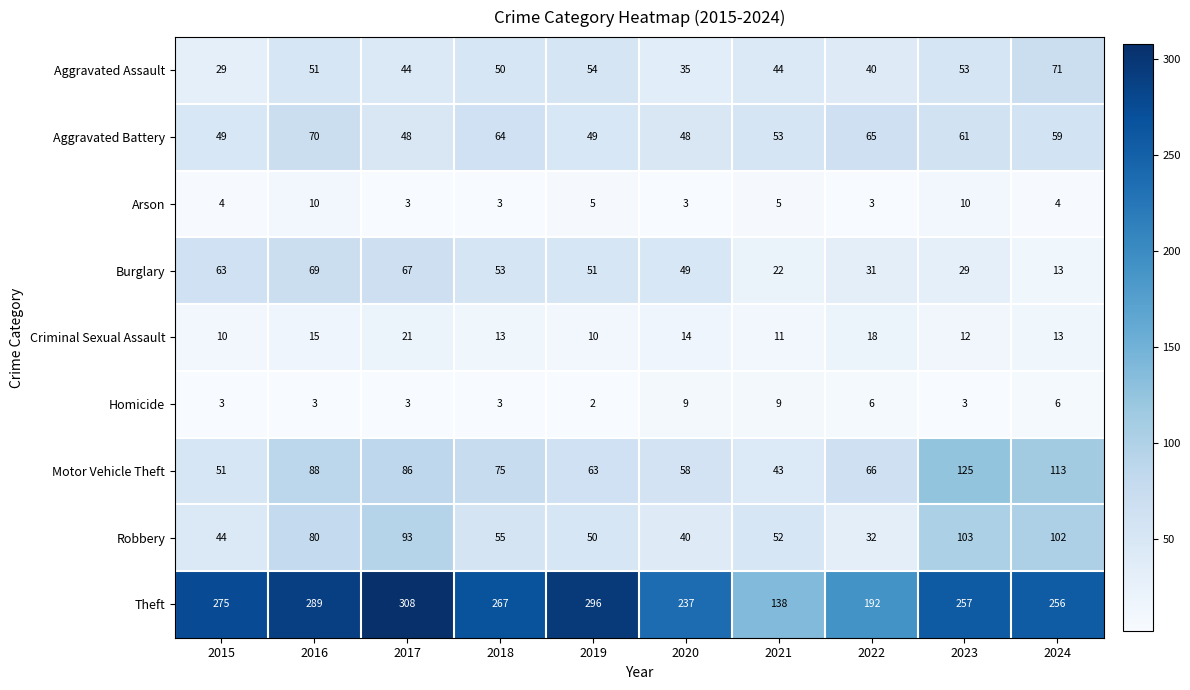

The value of Robbery at 2020 is 40. True or false?

True